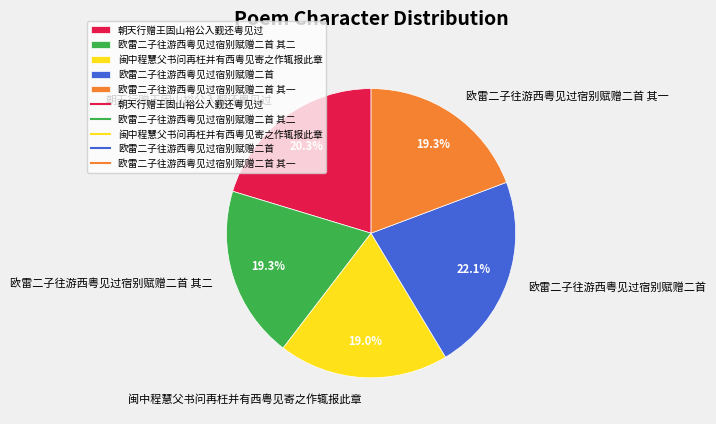

To the nearest percent, what percentage of the pie is 闽中程慧父书问再枉并有西粤见寄之作辄报此章?

19%